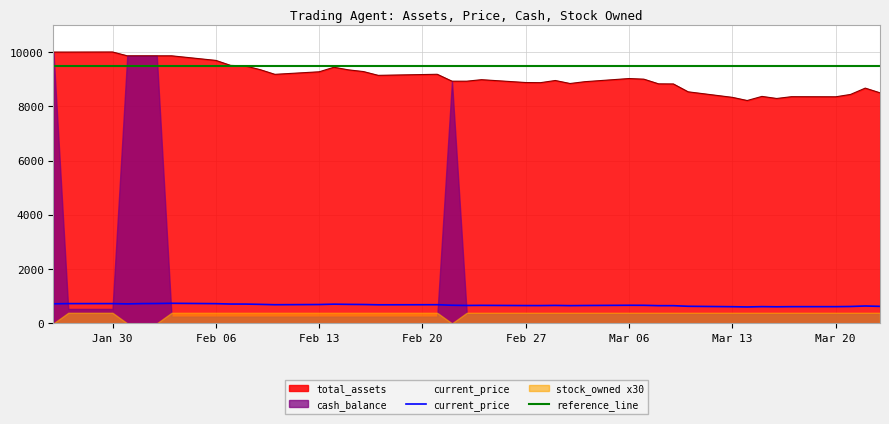

What is the lowest value of the current_price series?

604.9